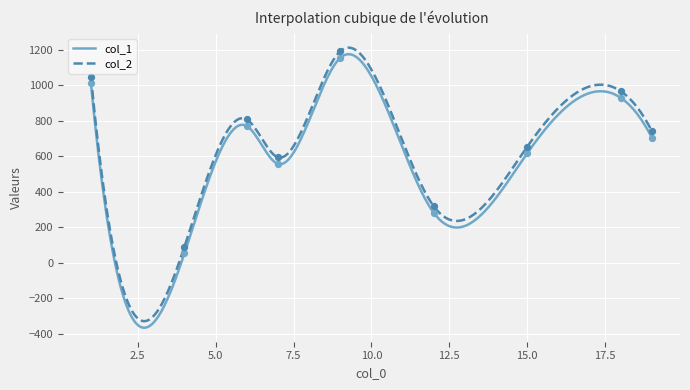

Which series has the widest spread of Y values?

col_1